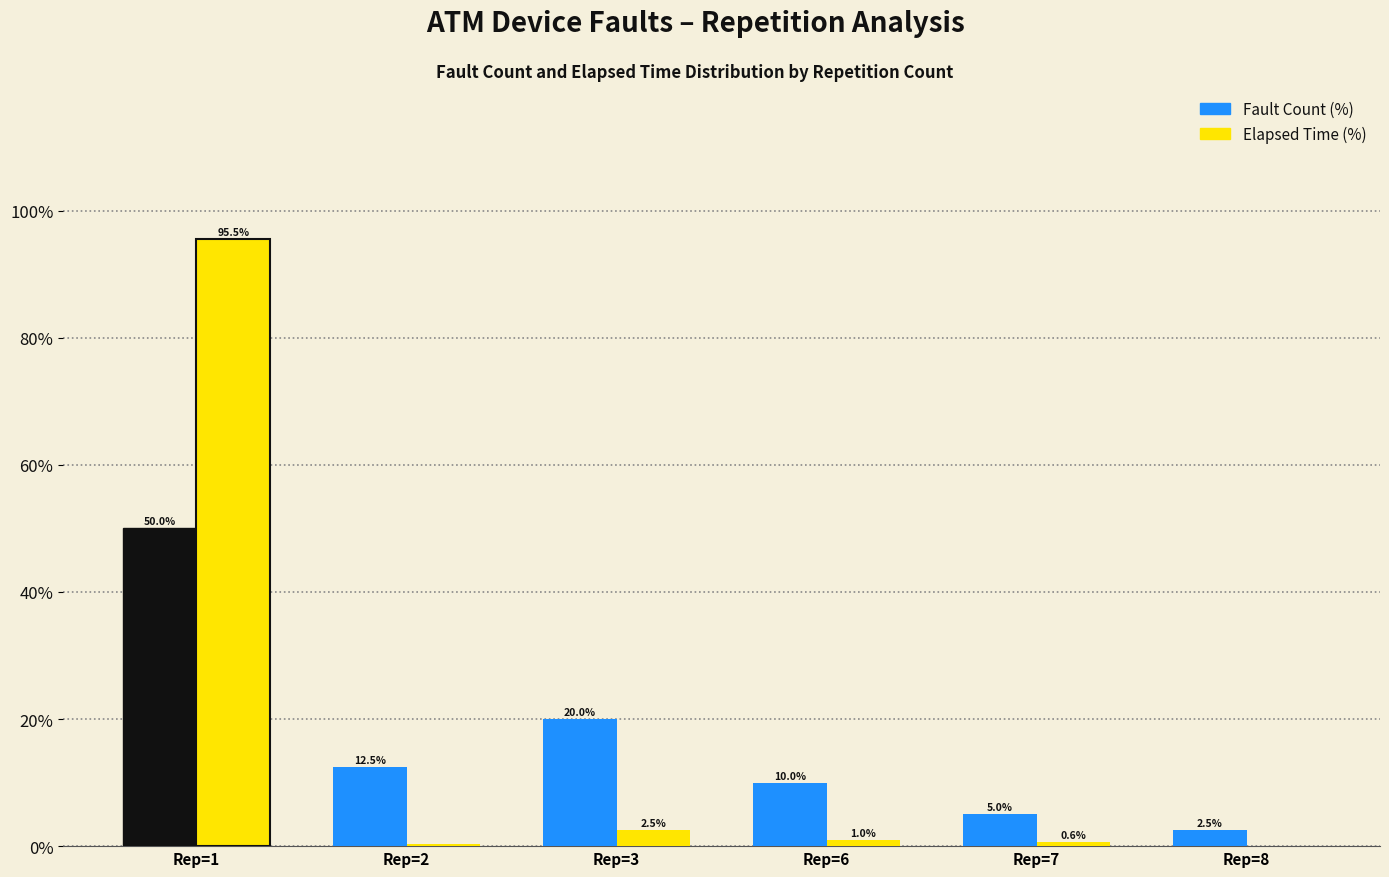

True or false: Fault Count (%) has a value of 20.0 at Rep=3.

True